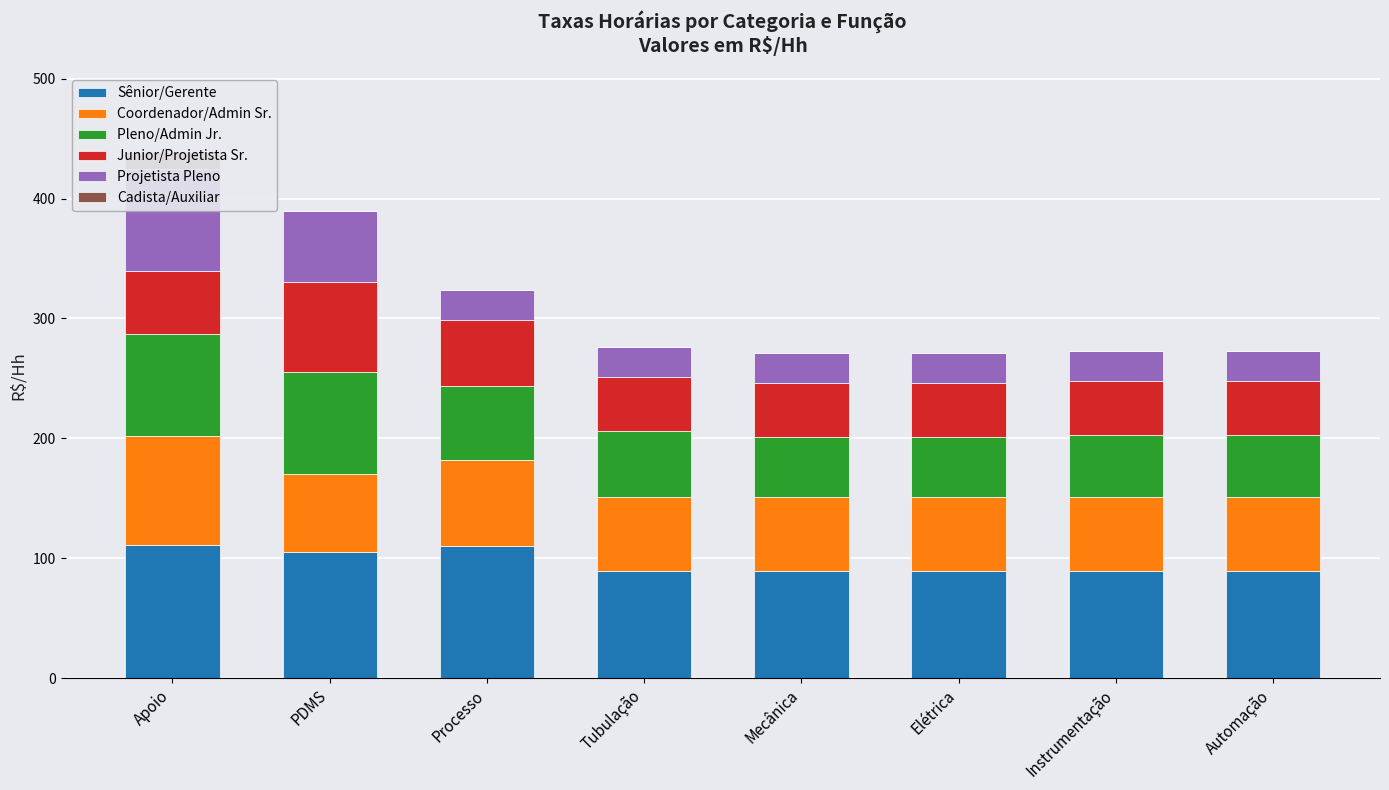

Is the value of Pleno/Admin Jr. at PDMS greater than the value of Junior/Projetista Sr. at Processo?

Yes